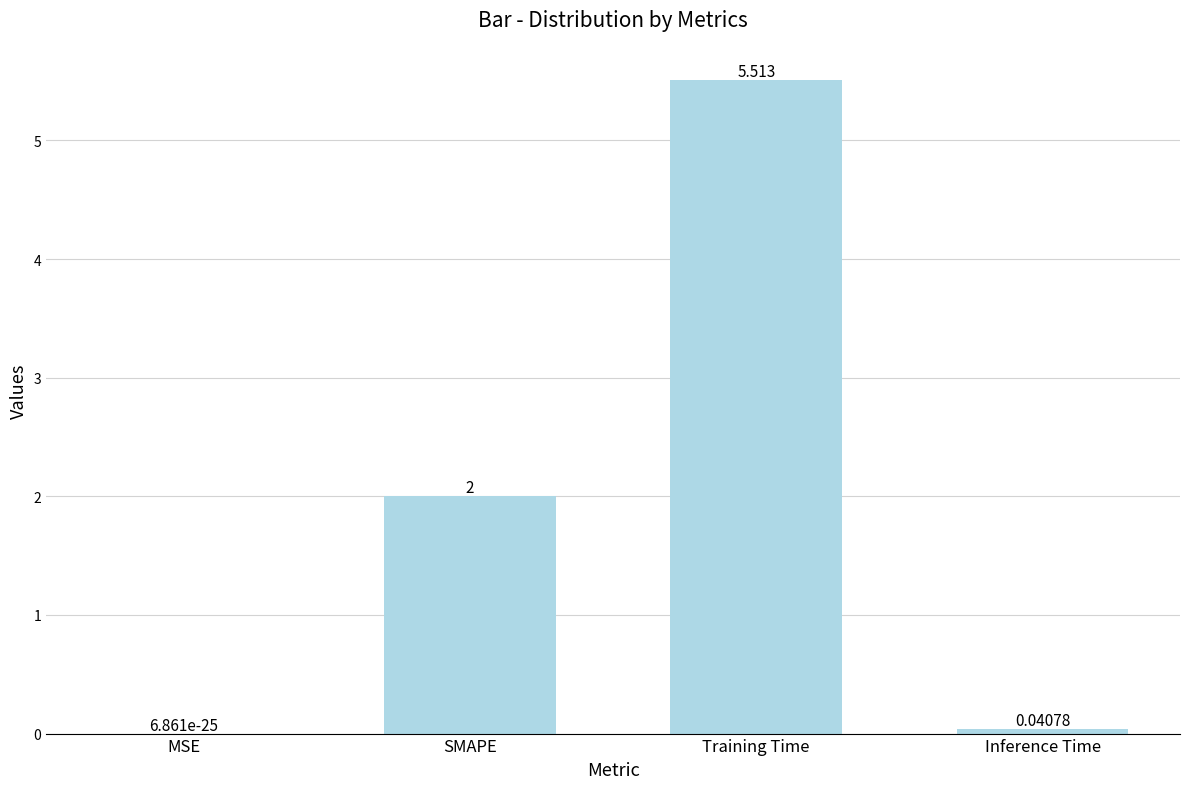

Which category has the highest value across all series?

Training Time